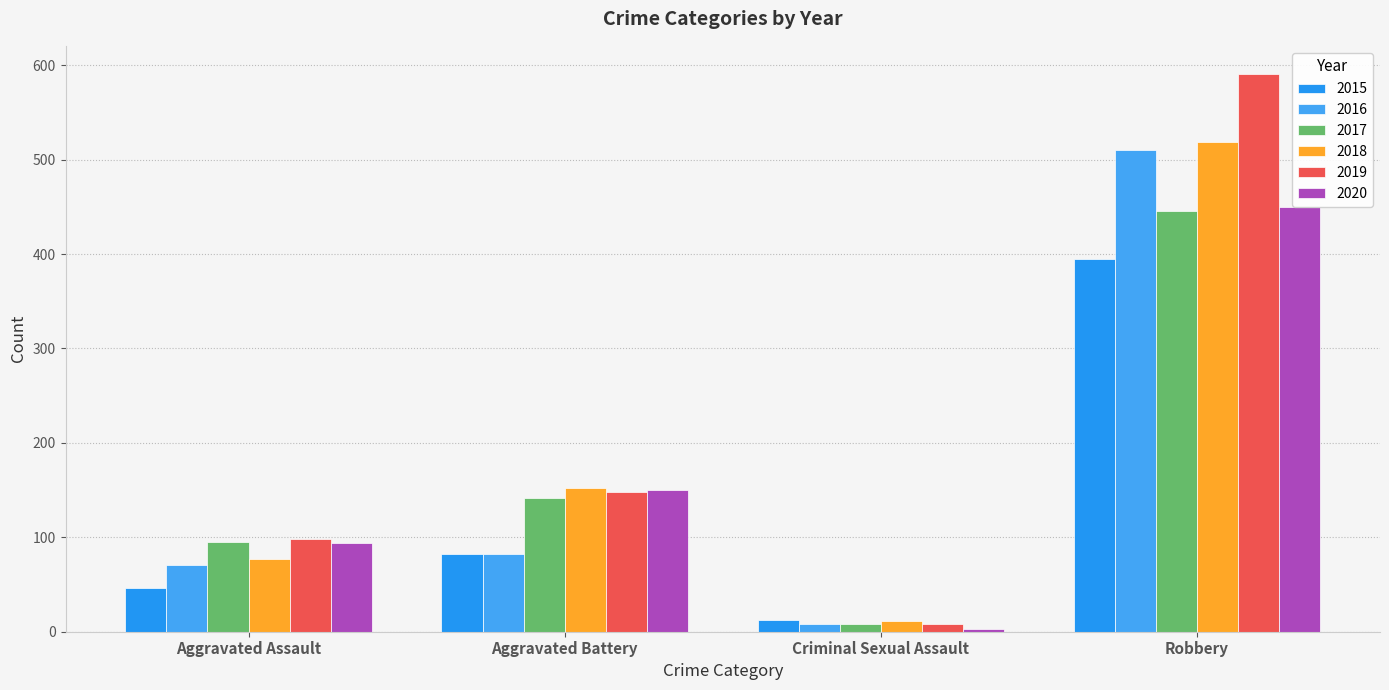

What is the value of the 2019 bar at the 3rd from the left?

8